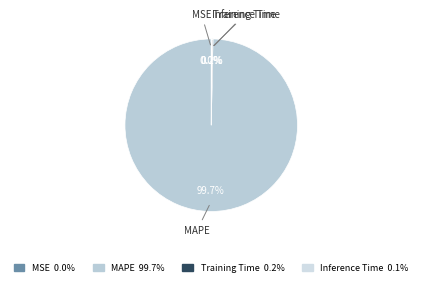

What percentage is NOT represented by MAPE?

0.3%